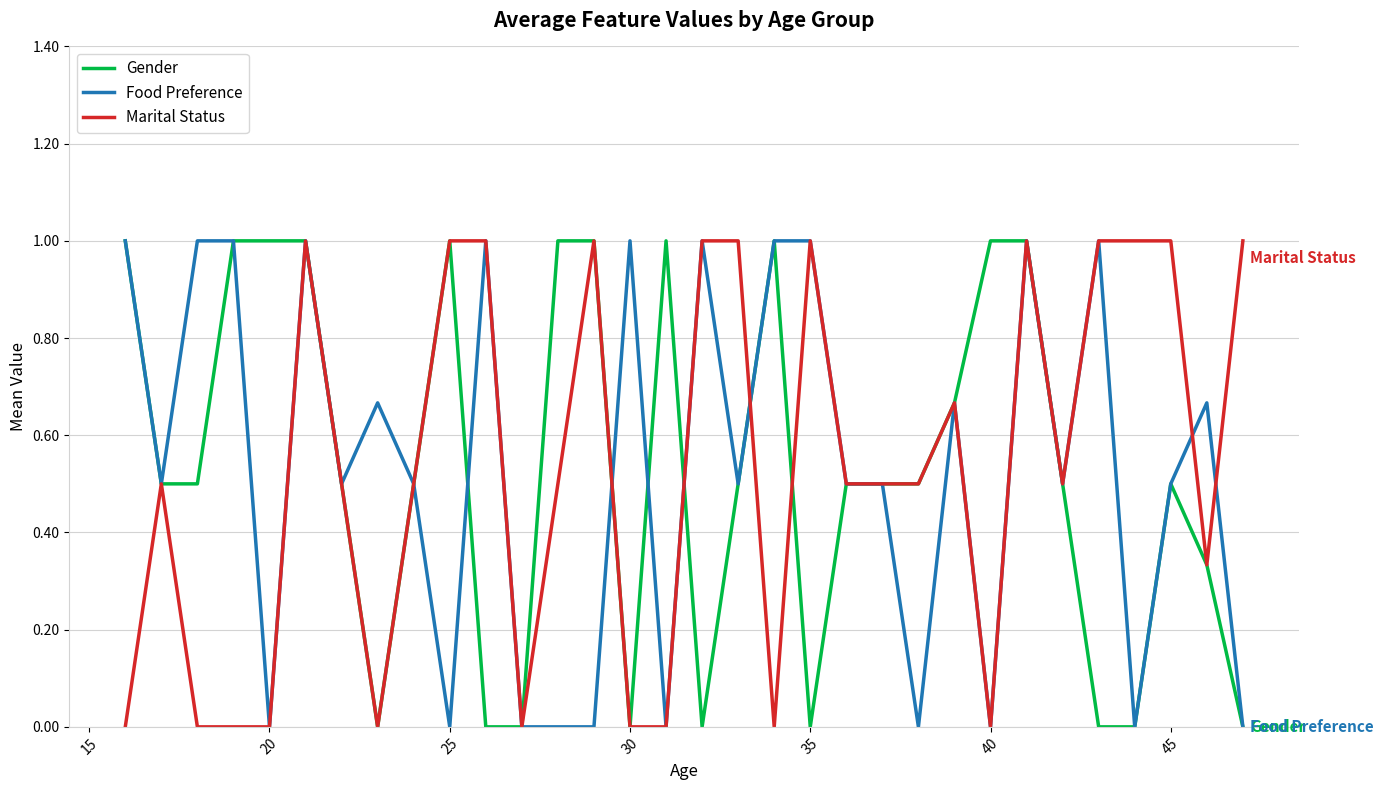

What is the maximum value shown in the chart?

1.0